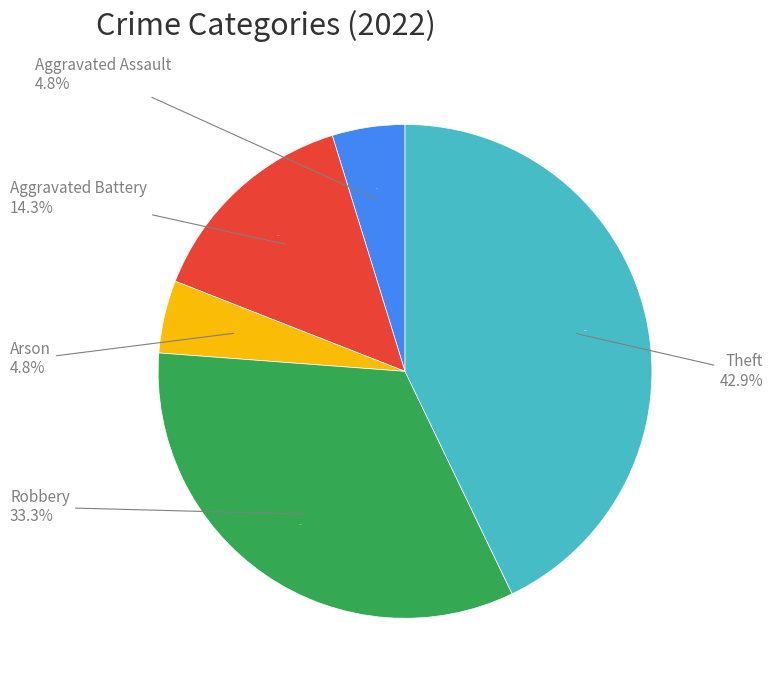

Which category has the biggest portion of the pie?

Theft